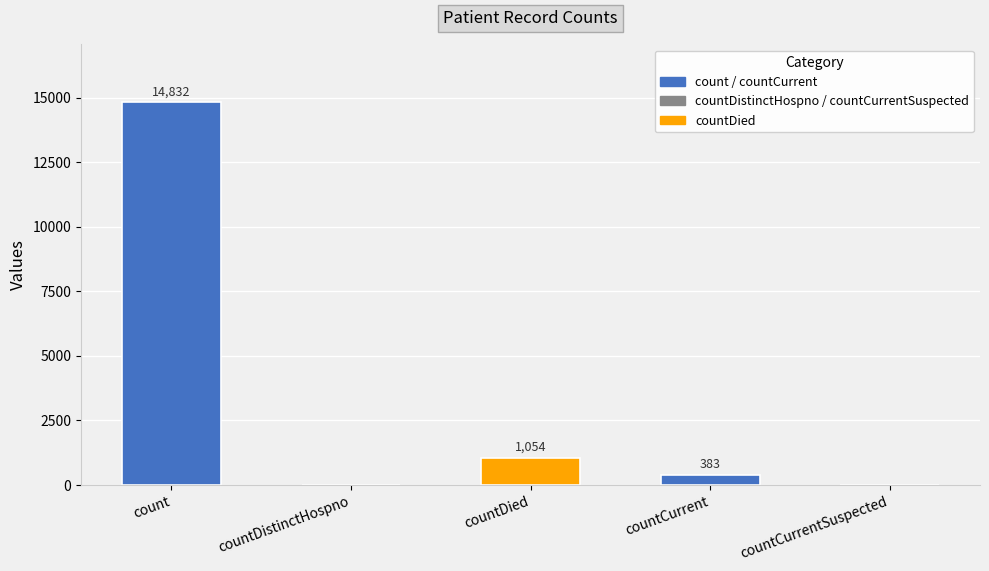

Where does the data first go above 383?

count